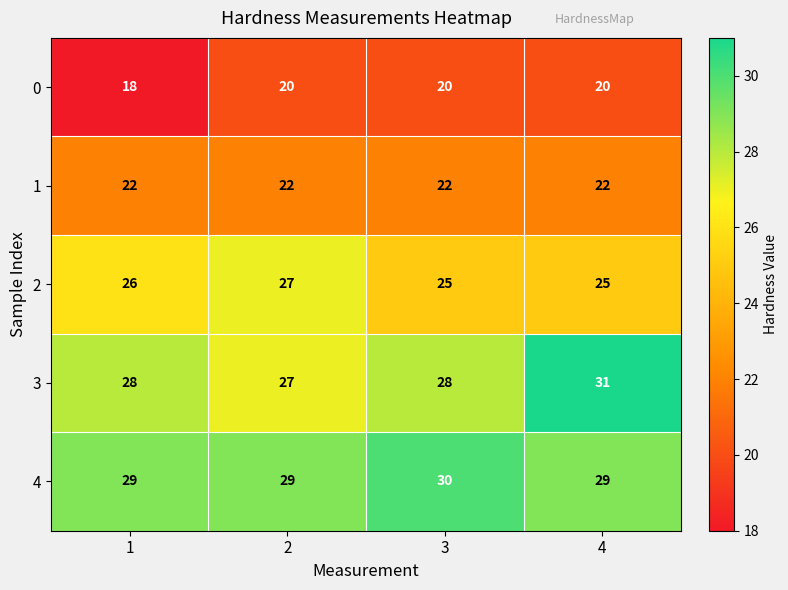

Between 3 and 4, which series saw the biggest shift?

3